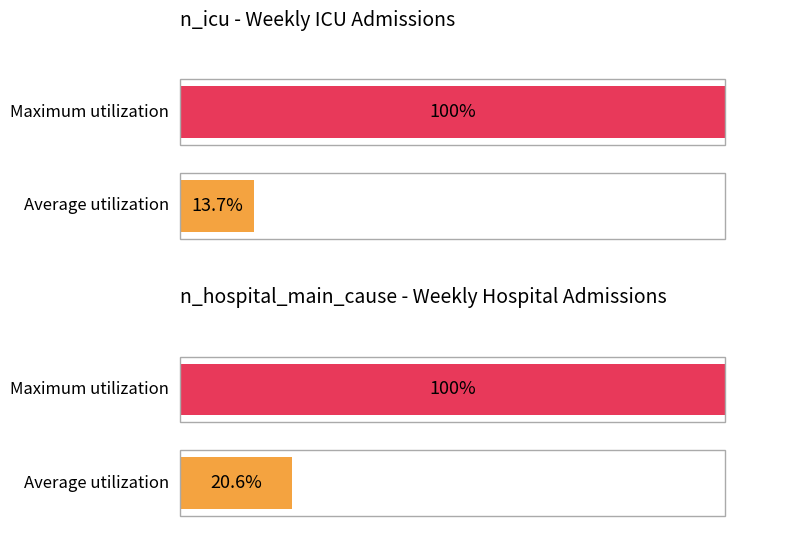

List the series in order of their peak value, lowest first.

n_icu, n_hospital_main_cause